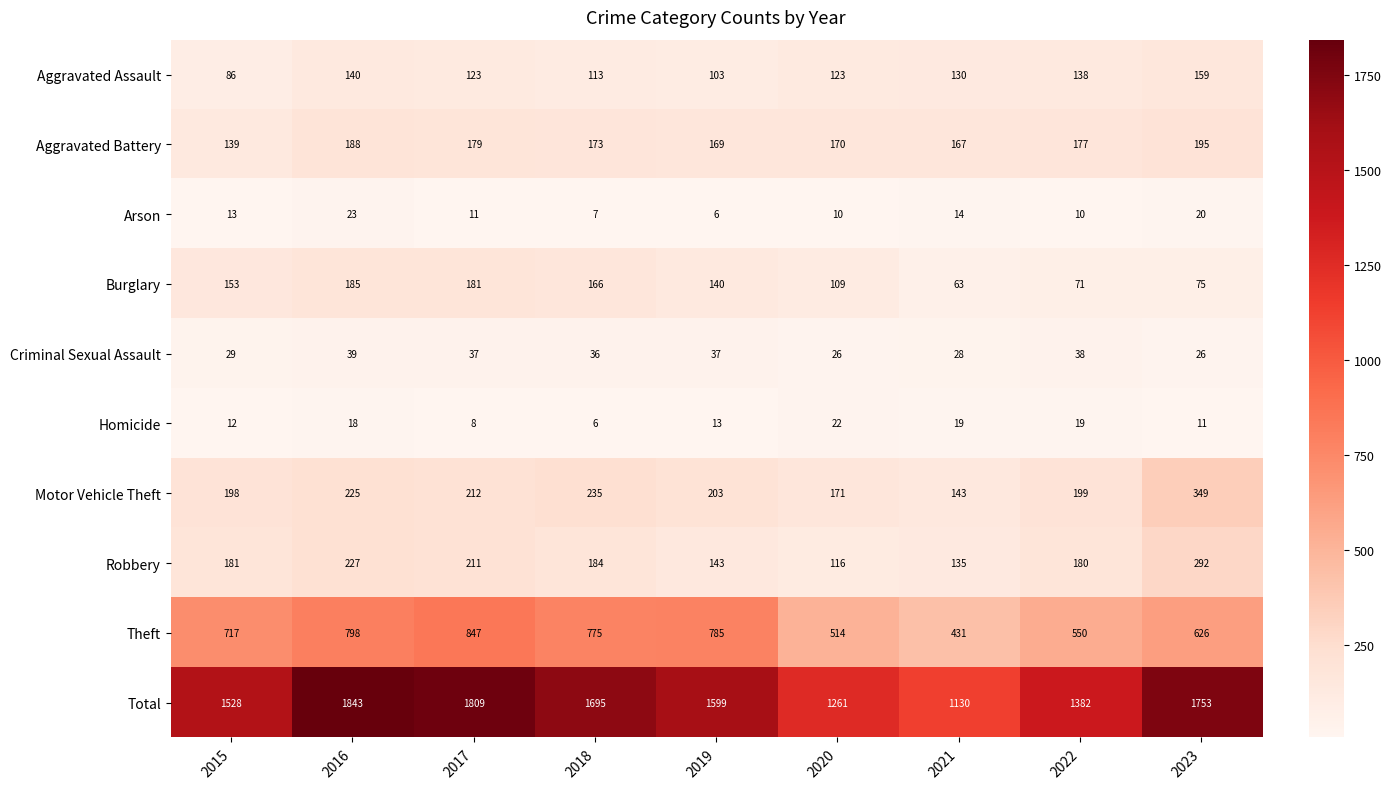

What is the total value across all series at 2018?

3390